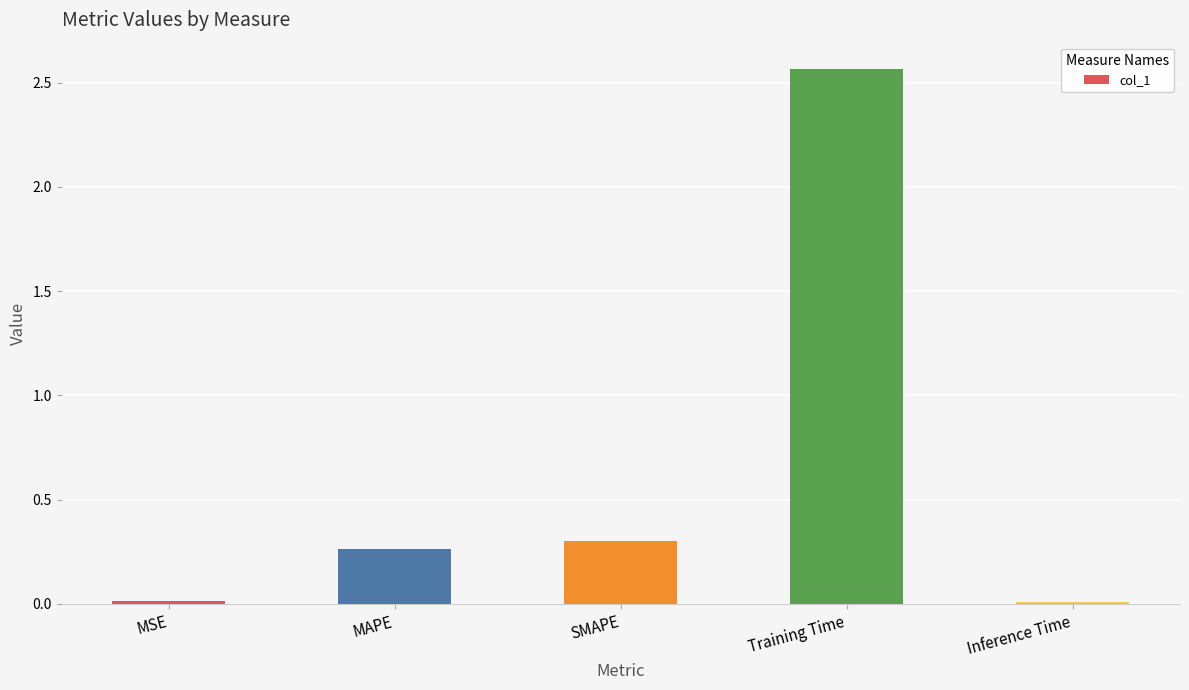

What is the average value?

0.6